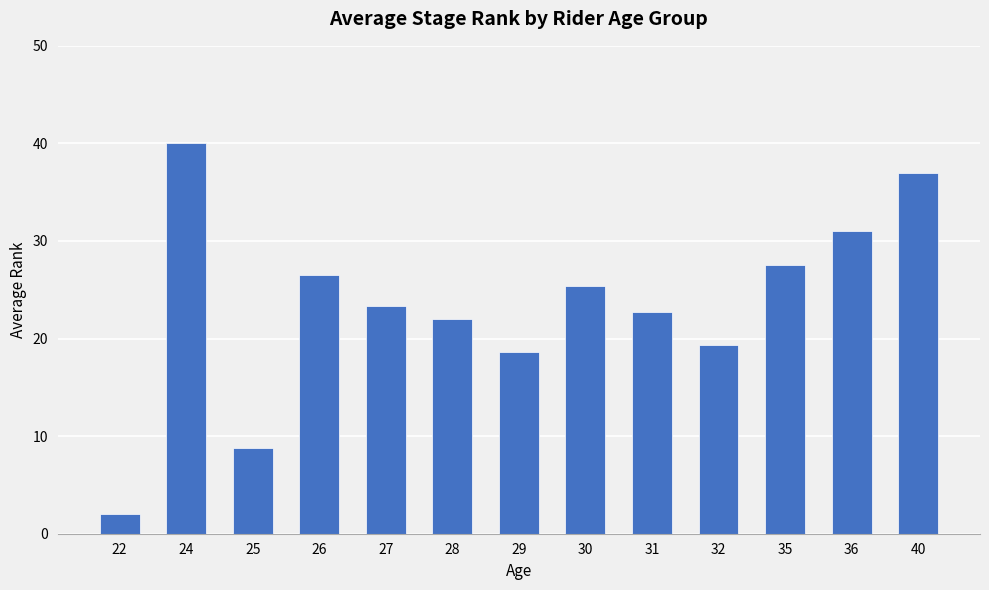

Reading left to right, extract all data points from this chart.

22=2.0	24=40.0	25=8.8	26=26.5	27=23.3	28=22.0	29=18.7	30=25.4	31=22.8	32=19.3	35=27.5	36=31.0	40=37.0